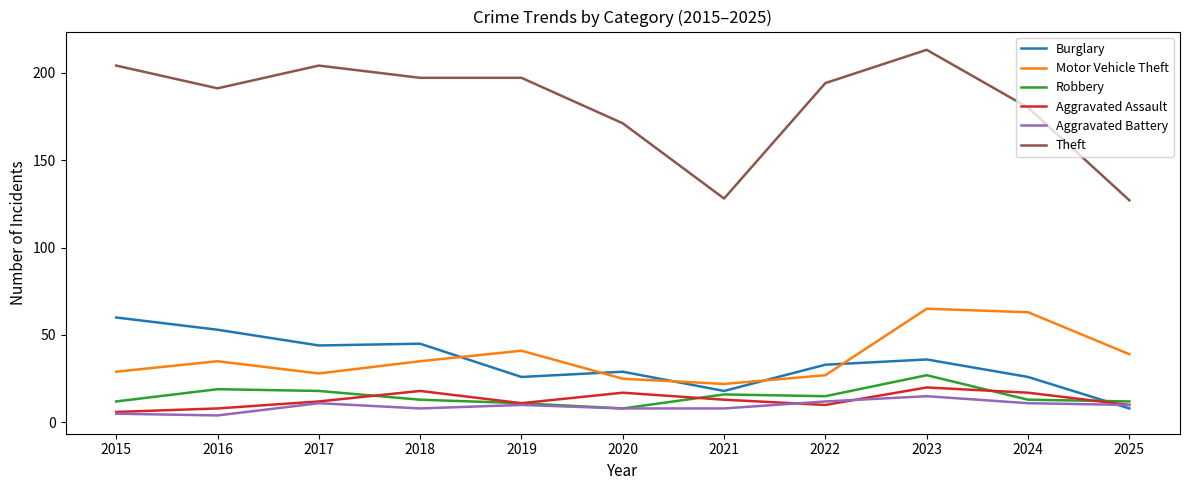

Which series has the largest range (max minus min)?

Theft